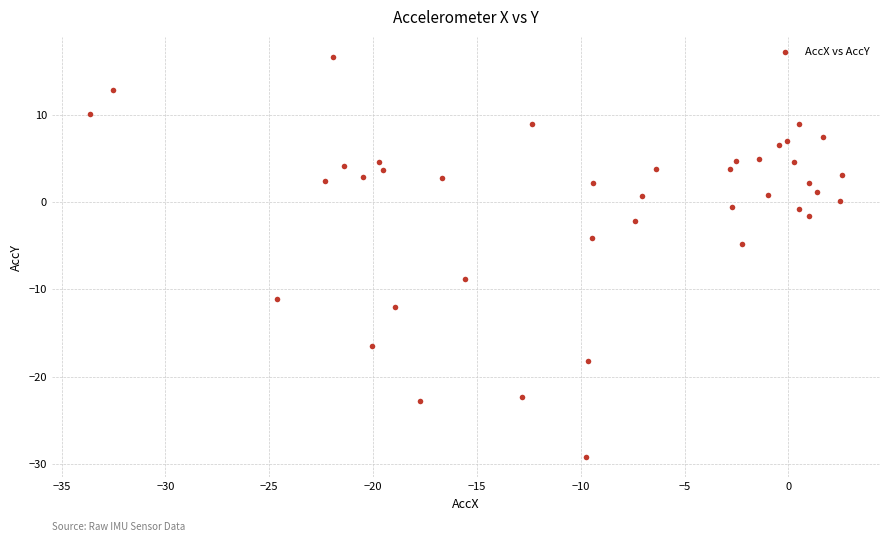

What Y value in the scatter plot is closest to -6?

-4.8